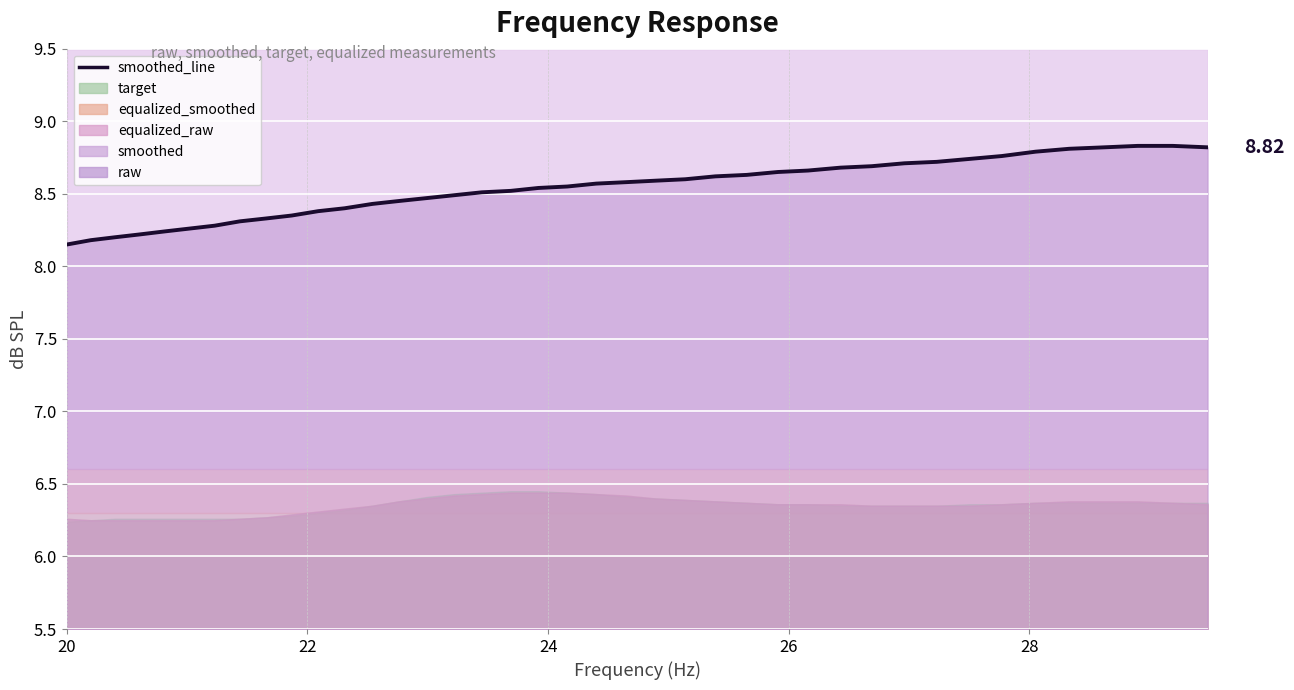

What is the difference between the second highest and second lowest values?

0.7